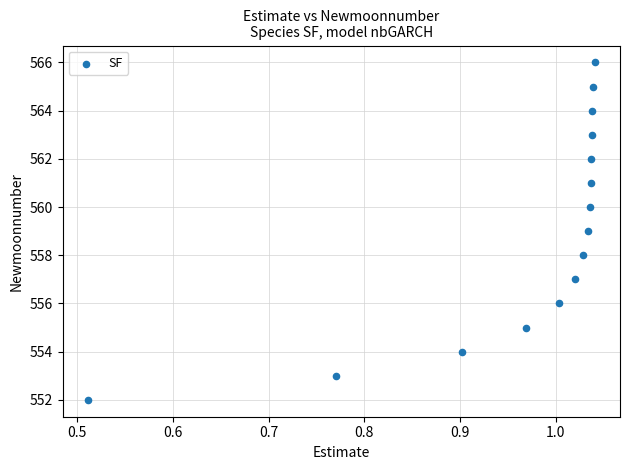

What is the range of Y values (max minus min)?

14